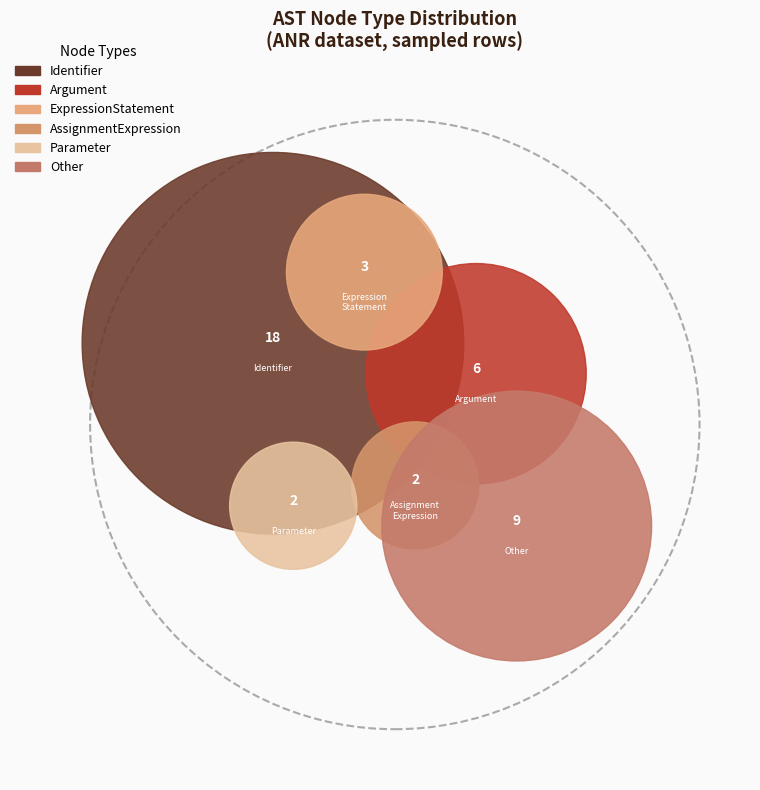

Which slice is the largest?

Identifier